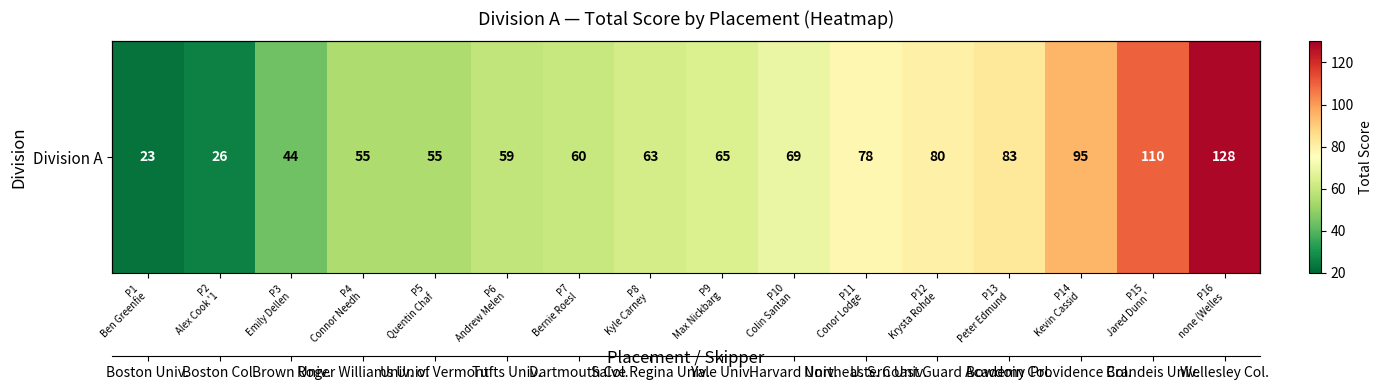

How many data points does each series have?

16